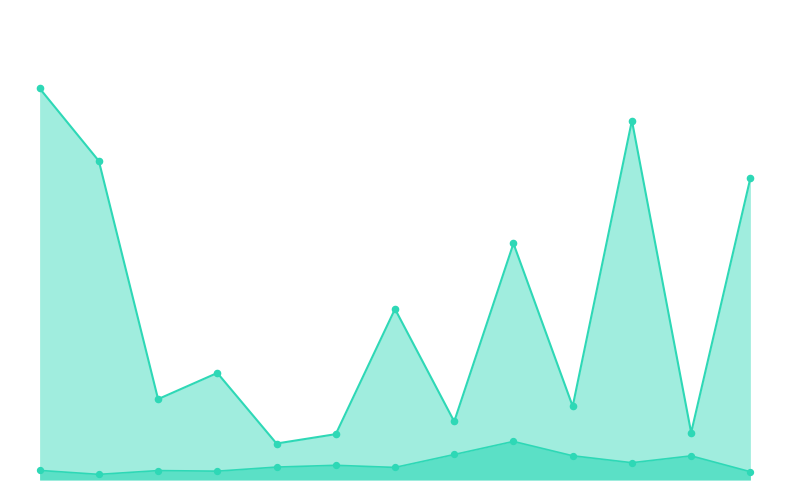

What is the total value across all series at 2018-09-30?

0.3